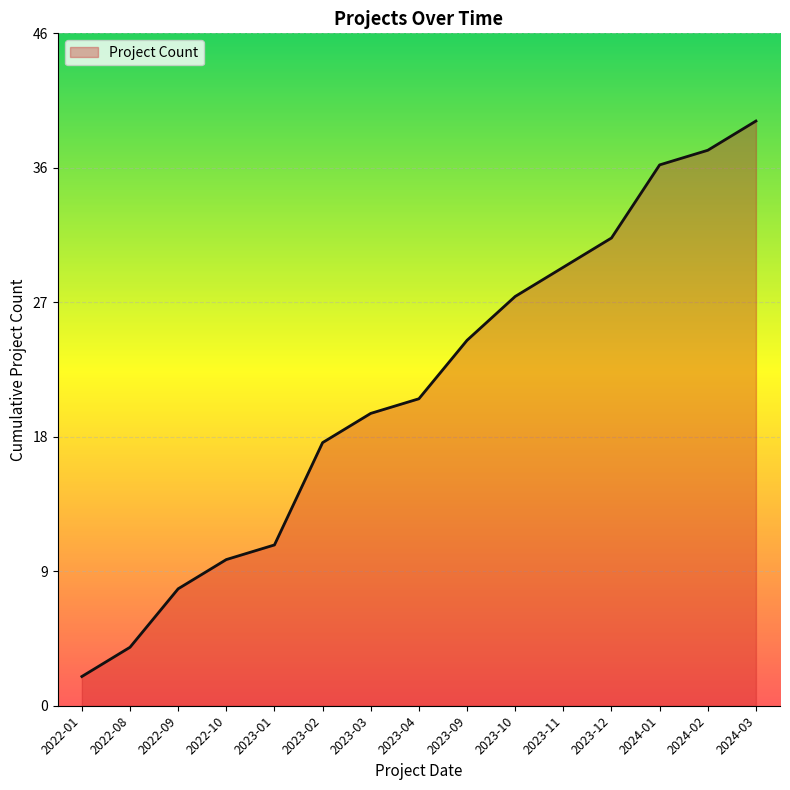

Where is the data nearest to the value 21?

2023-04